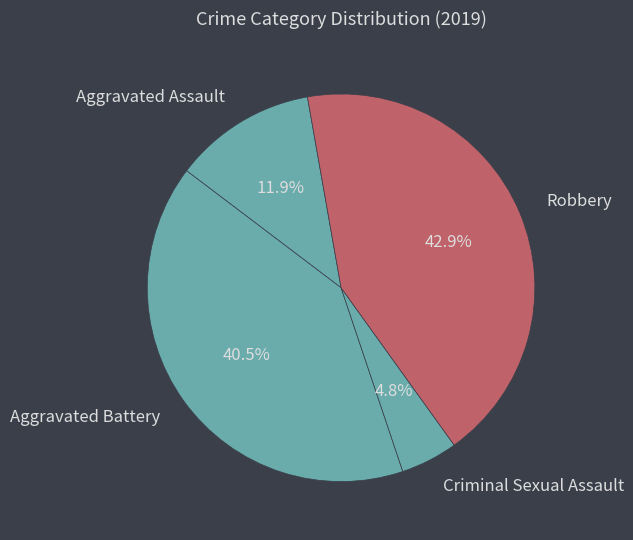

Which has a higher value, Robbery or Aggravated Battery?

Robbery